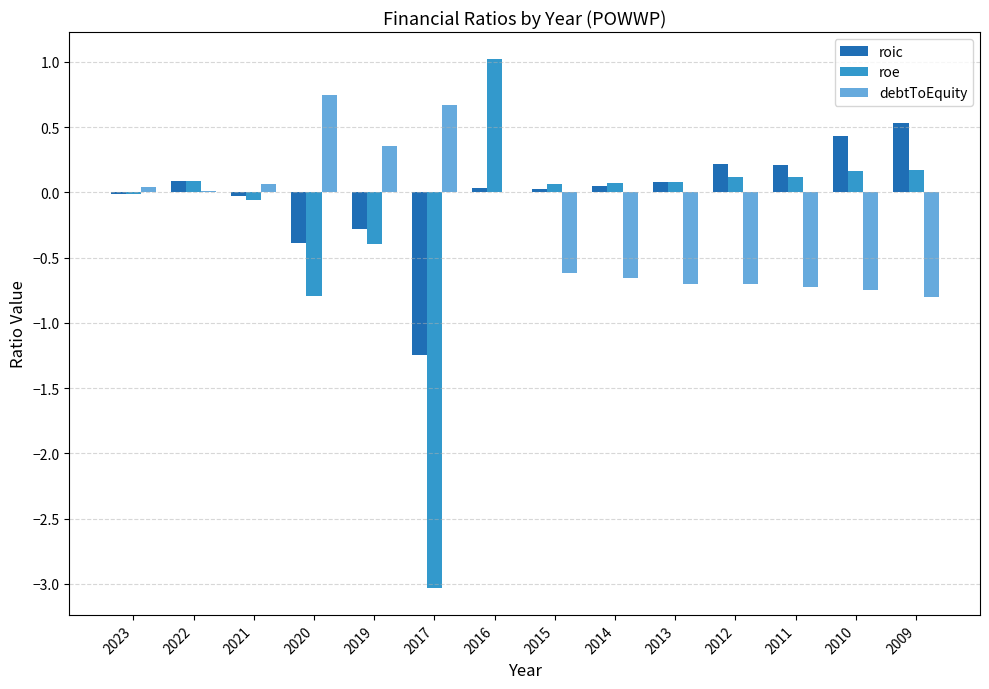

At which label does roic reach its peak?

2009